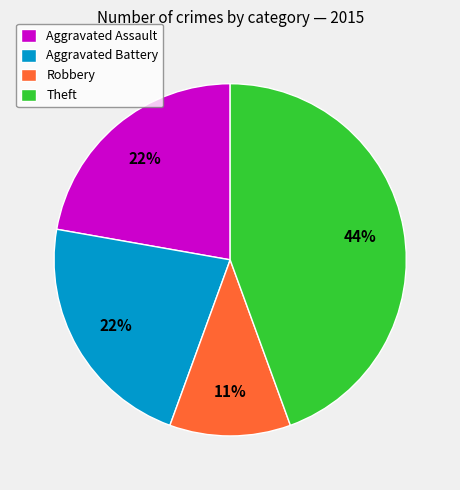

Is there a majority slice in this chart?

No